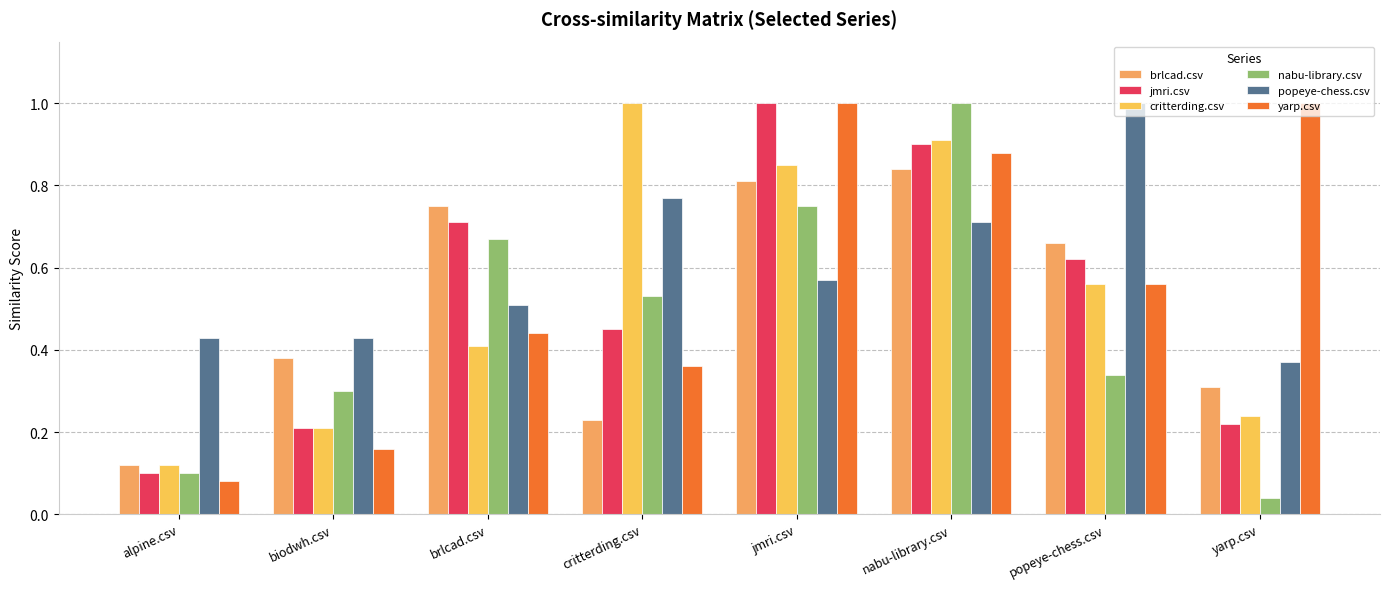

At which category is the sum across all series the highest?

nabu-library.csv